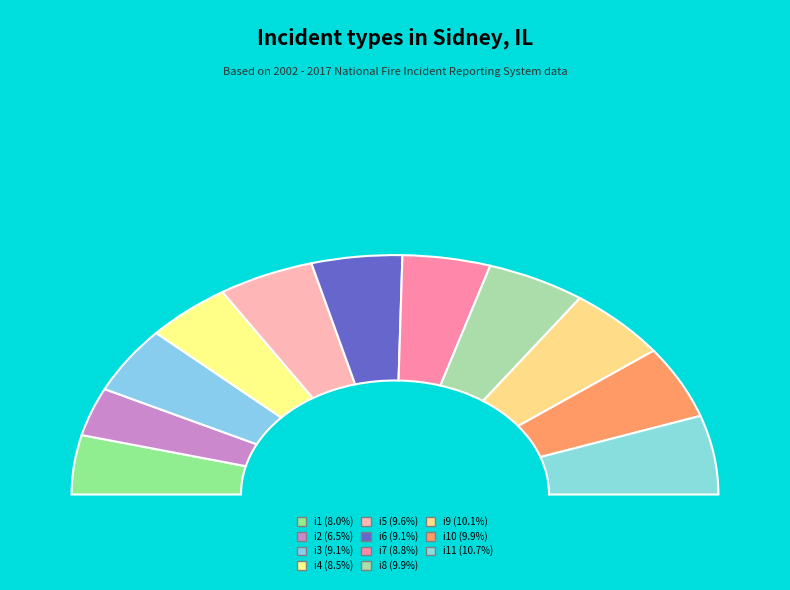

Is it true that i8 is 1% of the pie?

False